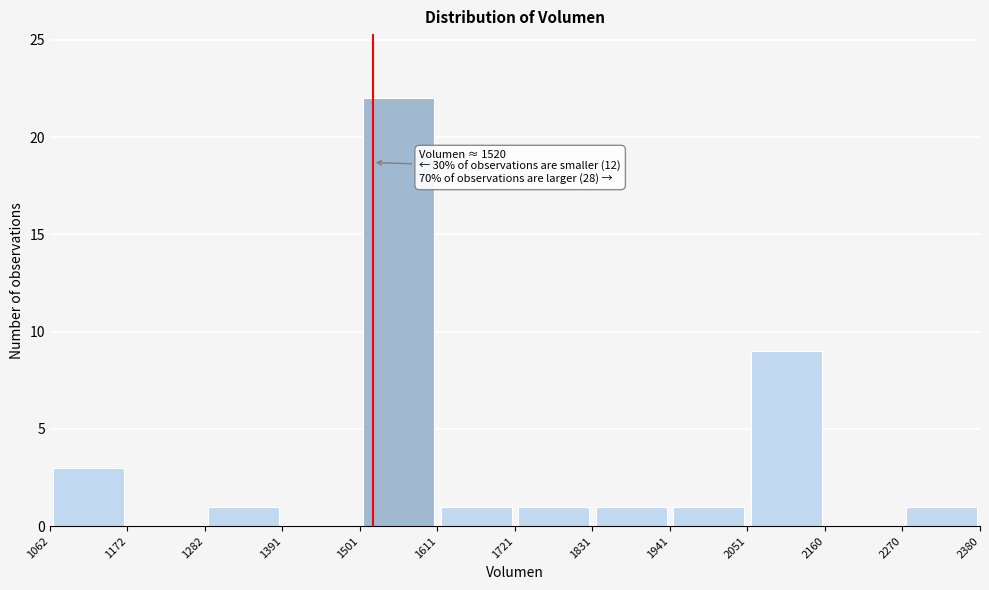

Which range on the x-axis has the tallest bar?

1501 to 1611